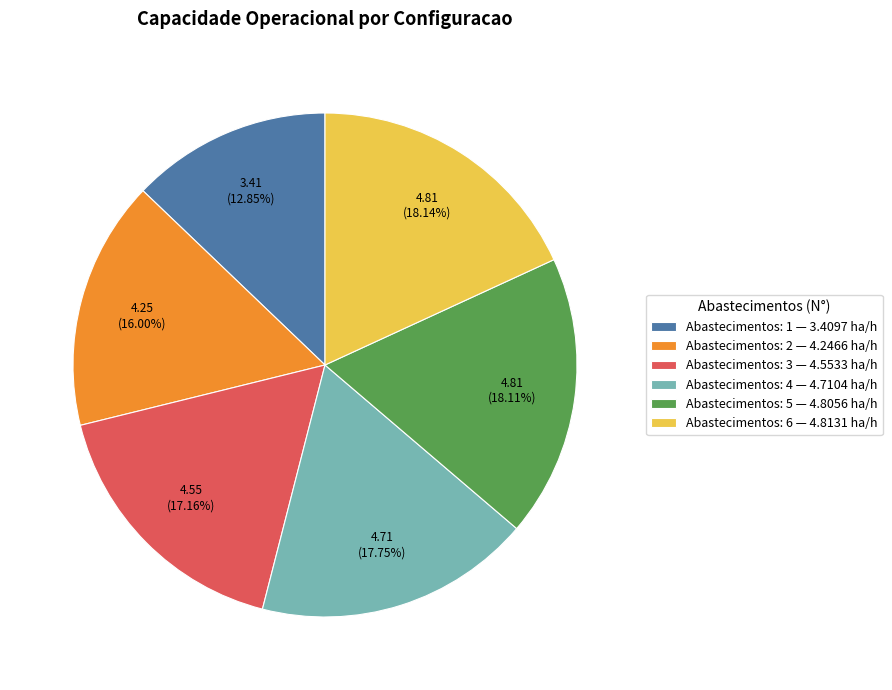

Approximately how many times larger is the value at Abastecimentos: 6 — 4.8131 ha/h compared to Abastecimentos: 5 — 4.8056 ha/h?

1.0